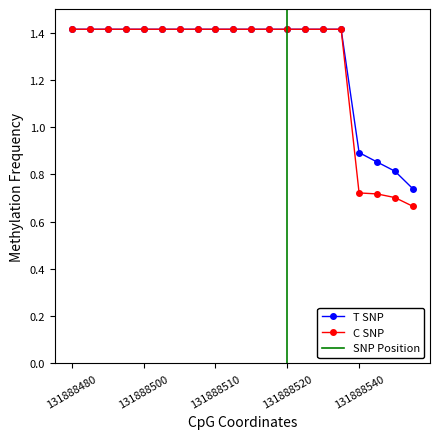

The value of T SNP at 131888540 is 0.9. True or false?

True